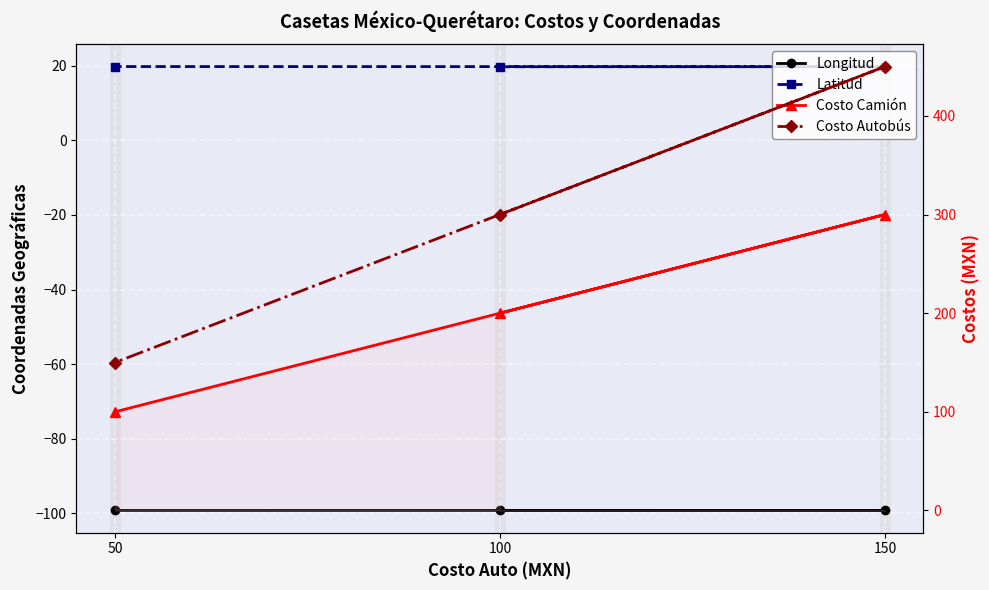

What position from the left is 50?

3